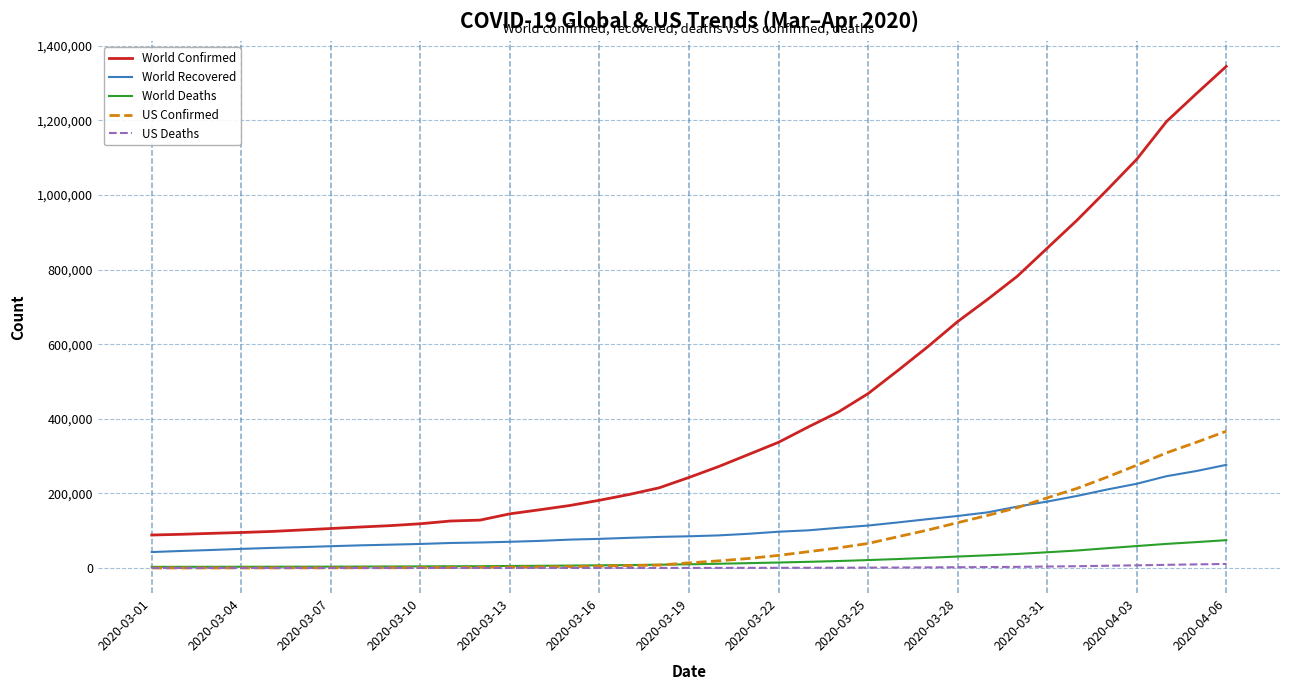

What is the greatest value displayed?

1345101